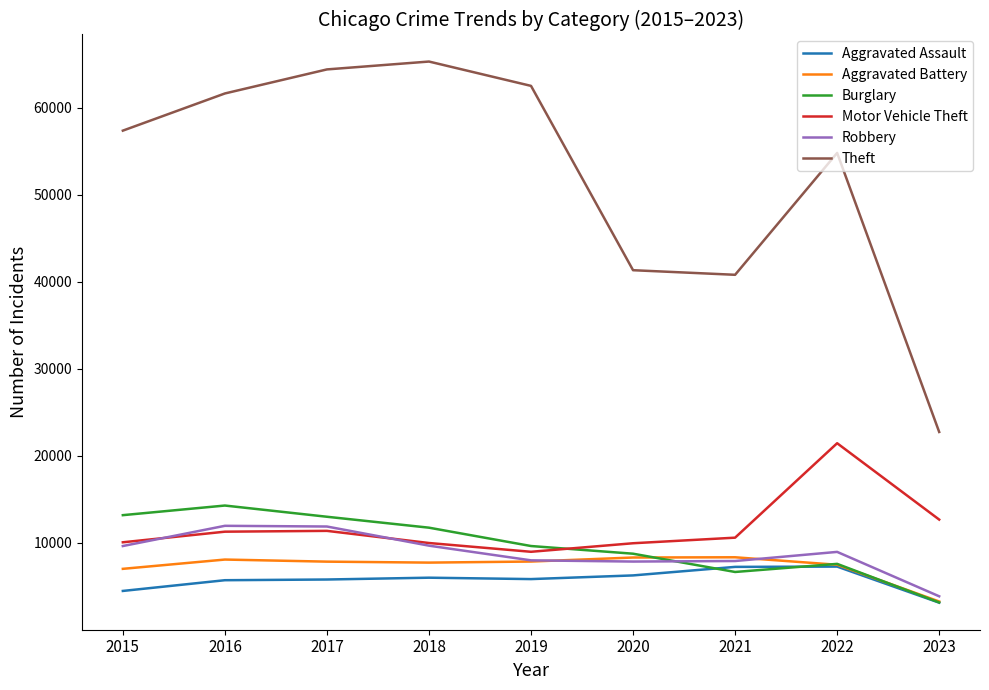

Which series has the widest spread of values?

Theft